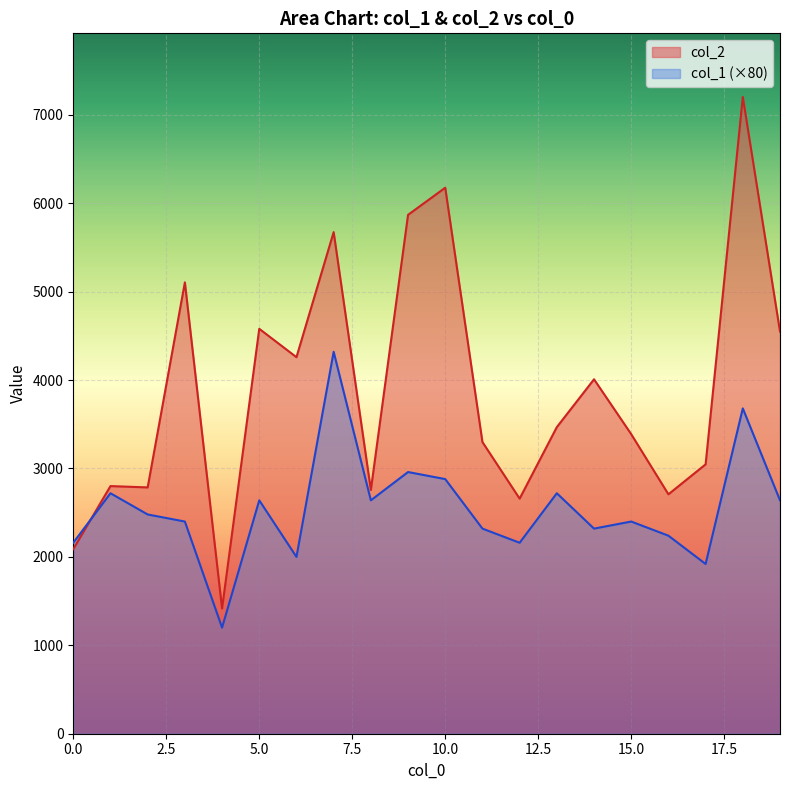

Reading right to left, transcribe all the data shown in this chart.

col_2: 4549	7202	3047	2708	3388	4009	3468	2659	3299	6176	5869	2757	5674	4259	4580	1416	5105	2786	2801	2088
col_1: 2640	3680	1920	2240	2400	2320	2720	2160	2320	2880	2960	2640	4320	2000	2640	1200	2400	2480	2720	2160